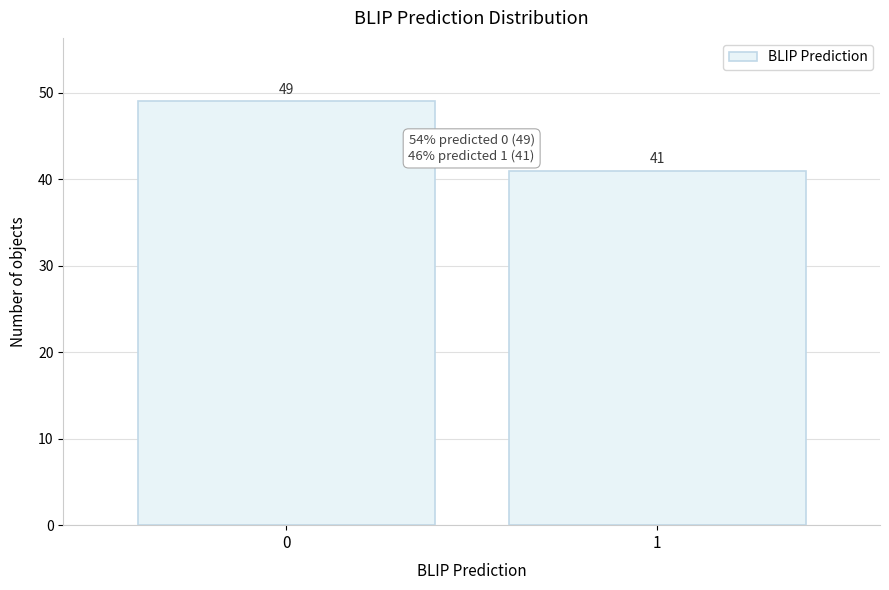

Reading left to right, transcribe all the data shown in this chart.

0=49	1=41